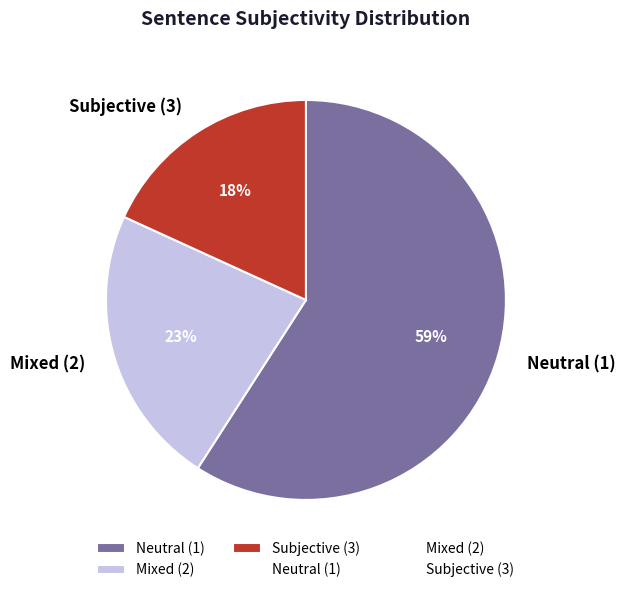

What is the smallest slice in the pie chart?

Subjective (3)